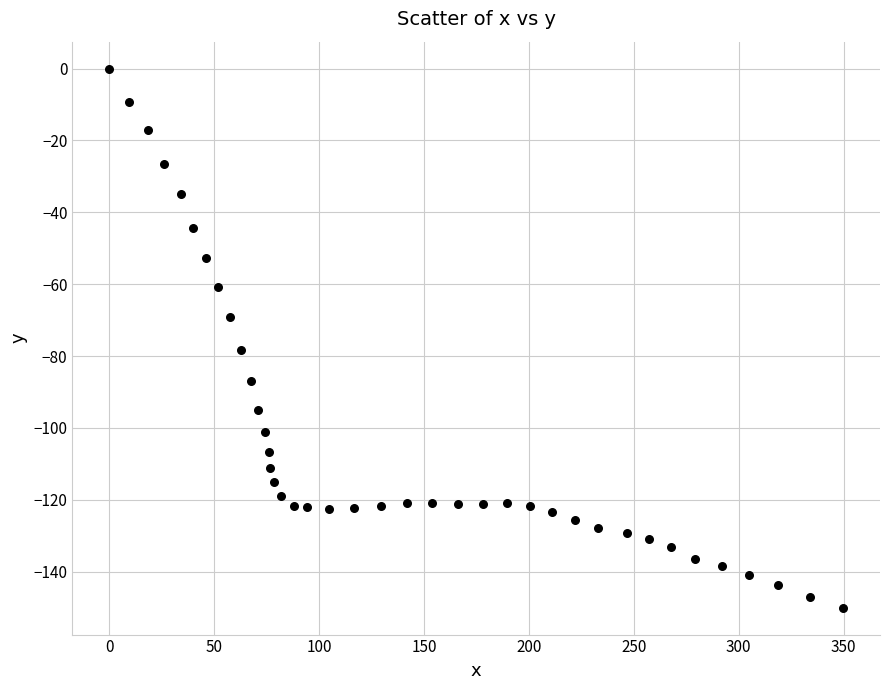

What Y value in the scatter plot is closest to -75?

-78.2